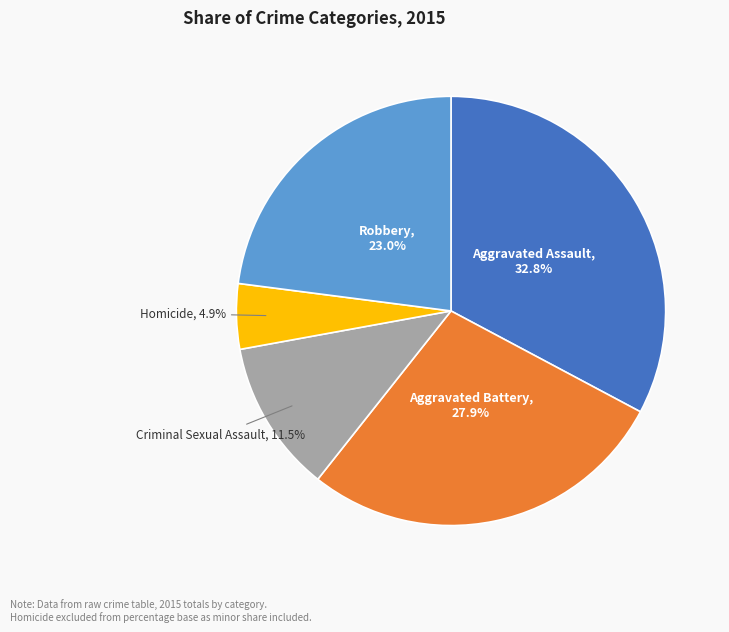

Is there a majority slice in this chart?

No